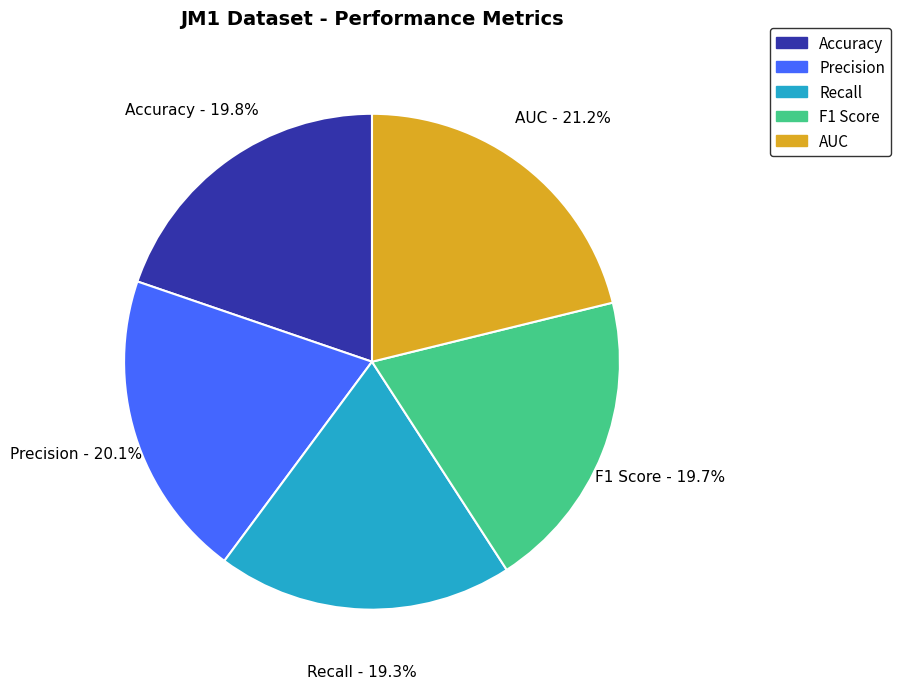

Count the number of slices in the pie.

5